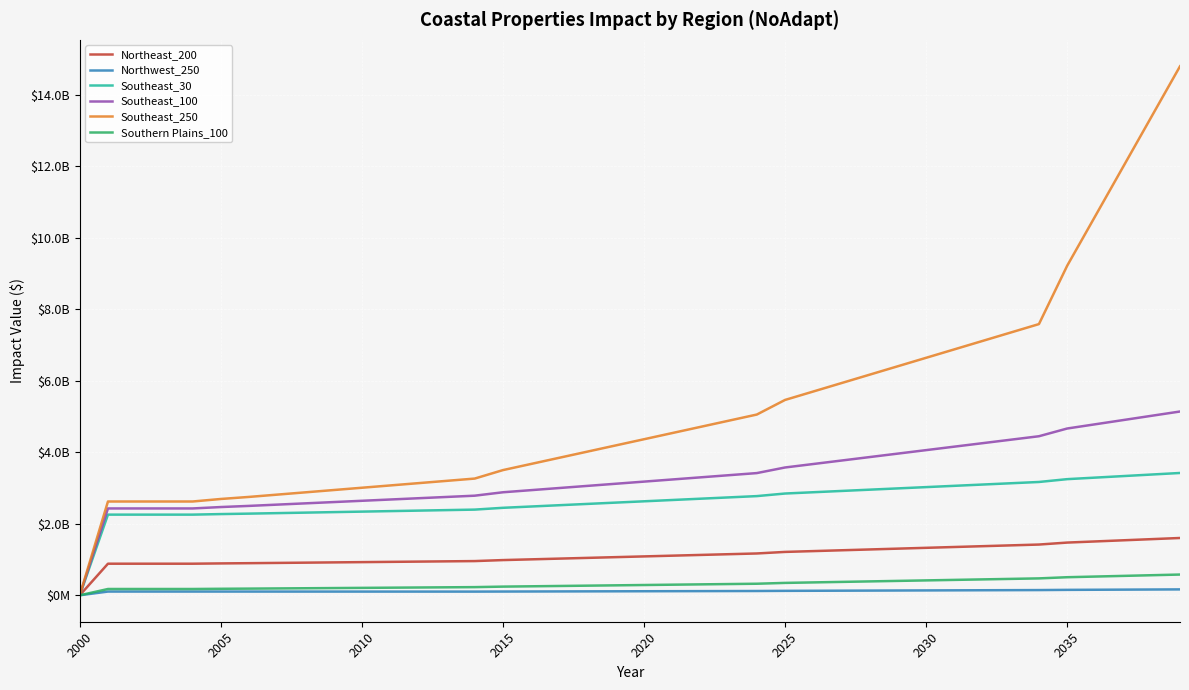

Does the chart have visible grid lines?

Yes